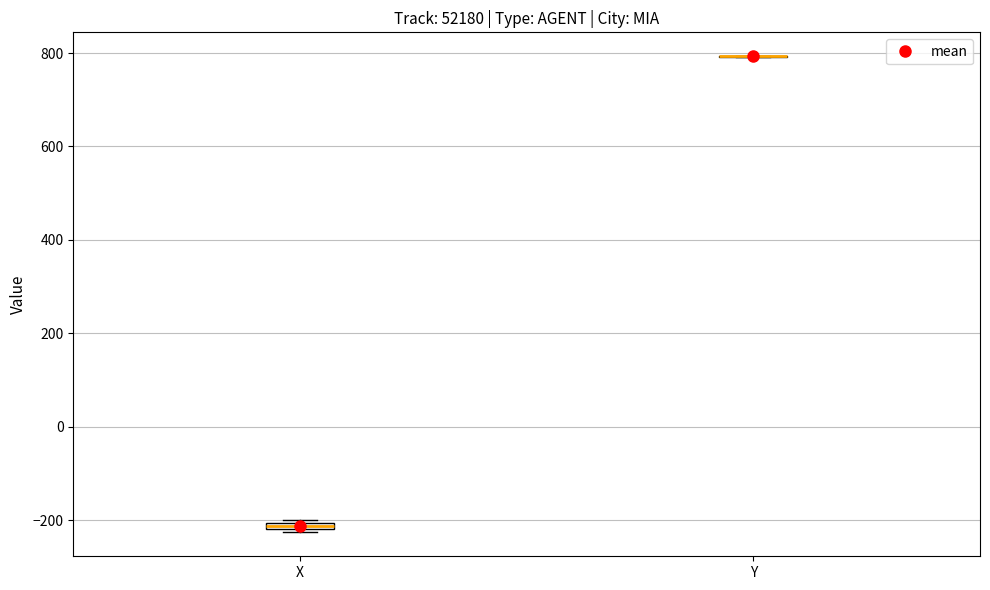

Where is the lower edge of the box for X on the y-axis? The values are not printed on the chart, so give them approximately, as read against the axis.

-220